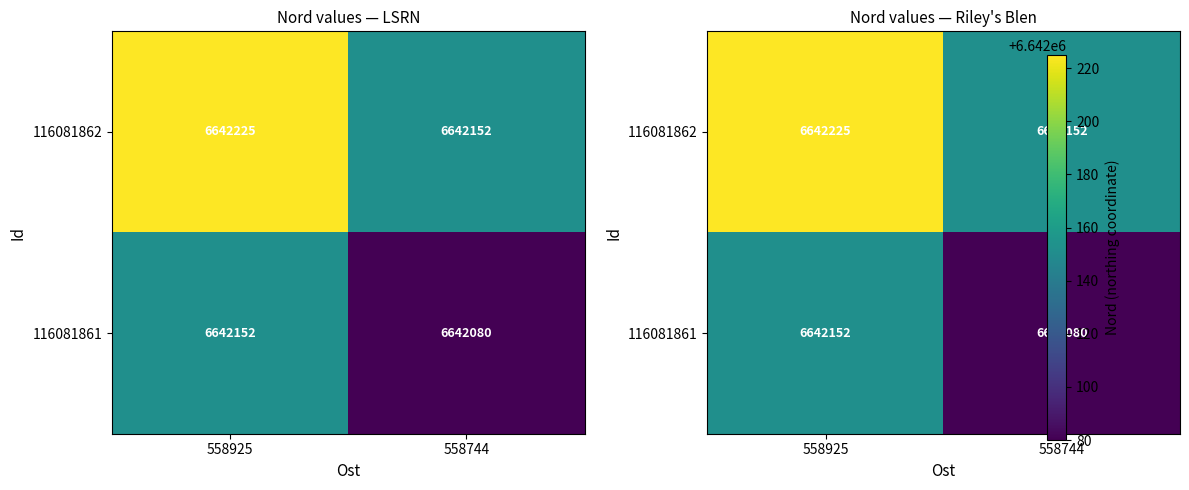

True or false: 116081862 has a value of 2619598 at 558925.

False